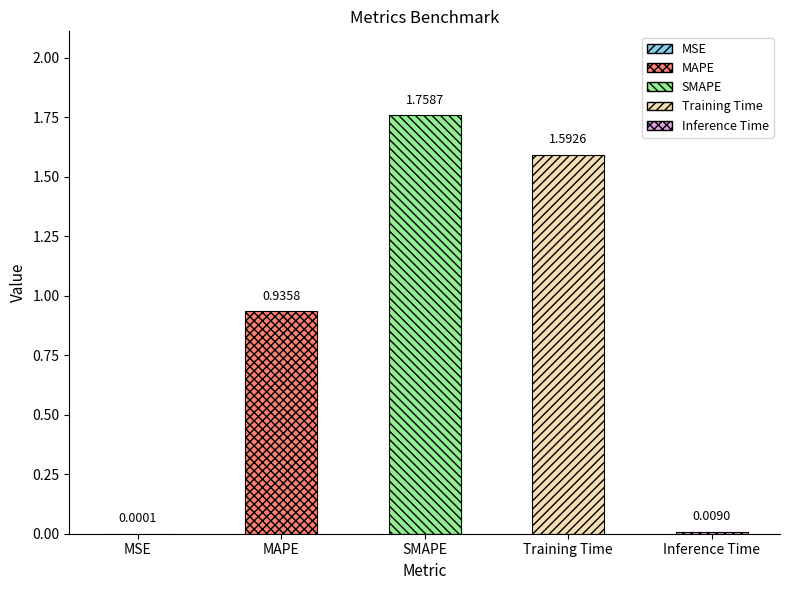

How many bars are there in total?

5